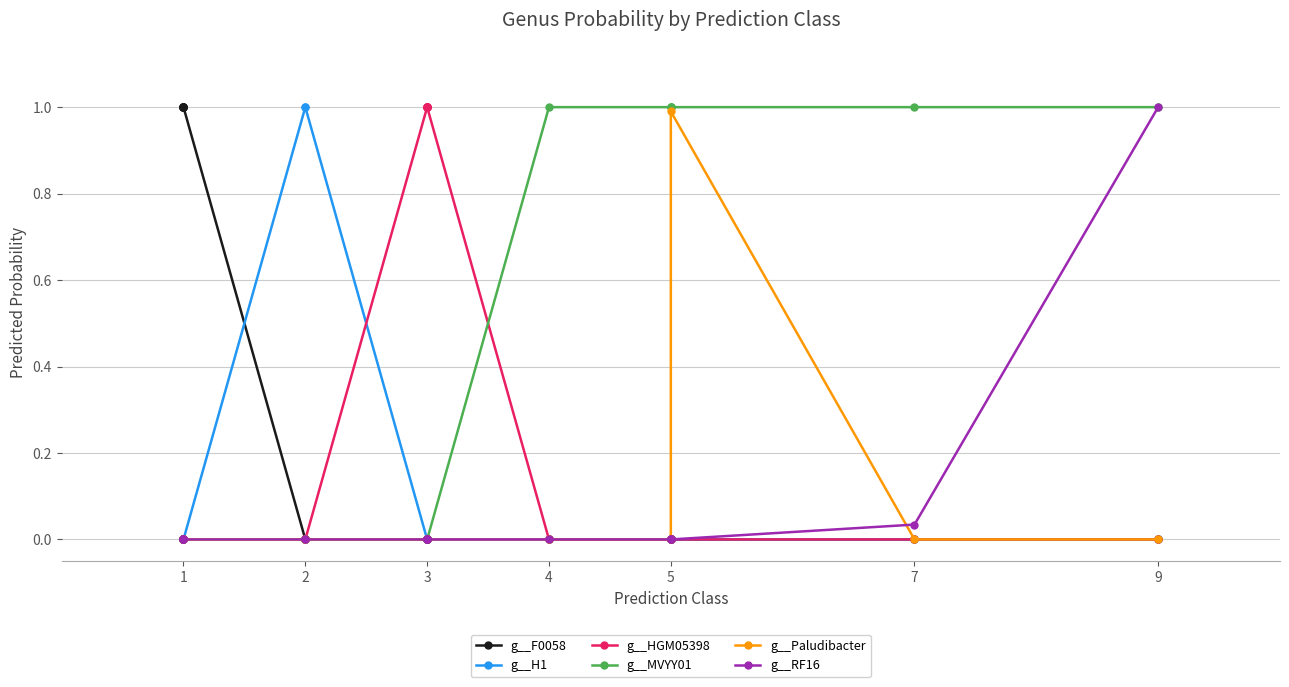

True or false: g__Paludibacter and g__F0058 intersect in this chart.

False